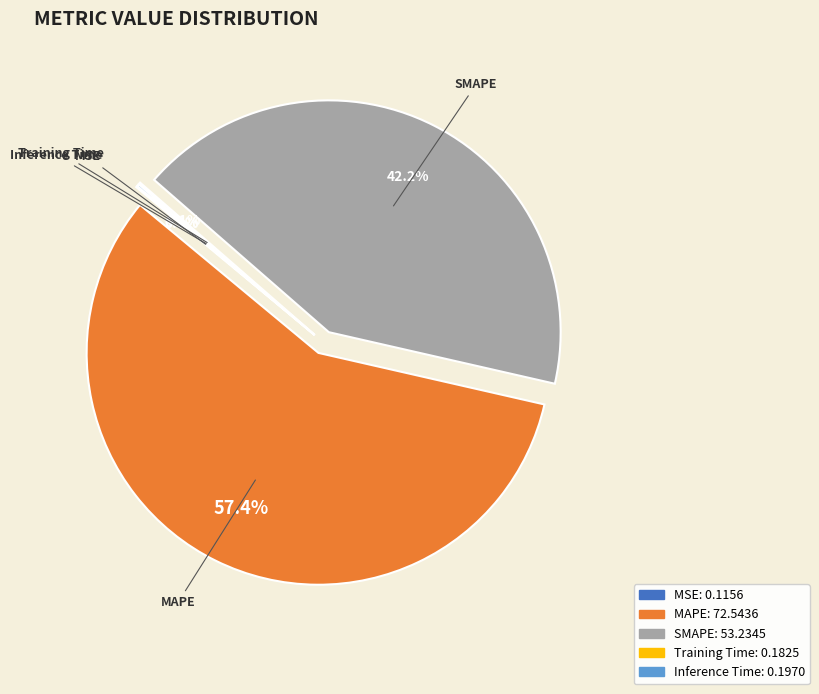

Does MAPE represent more than half of the total?

Yes